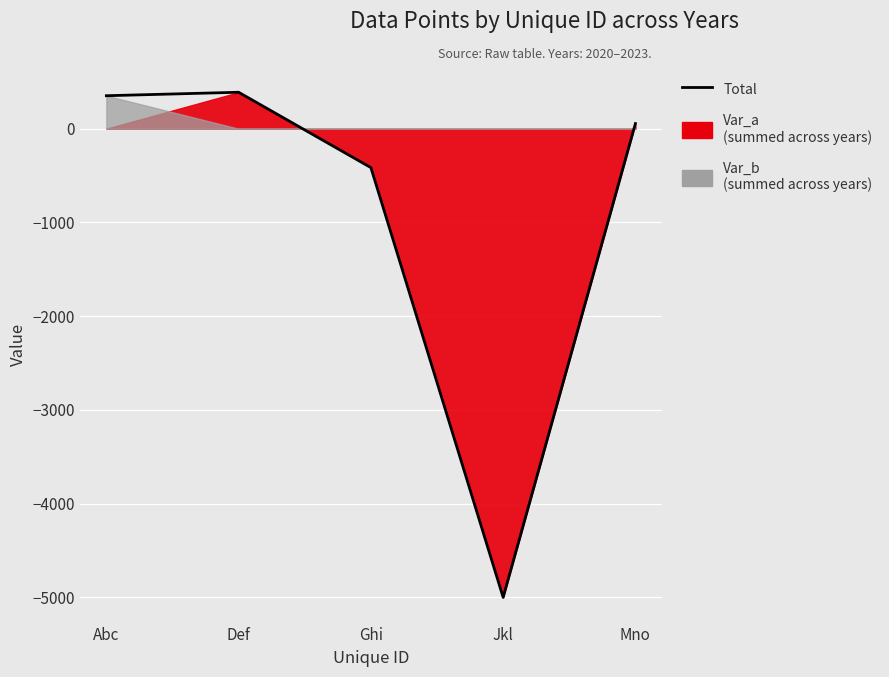

Where is the data nearest to the value -2305?

Ghi